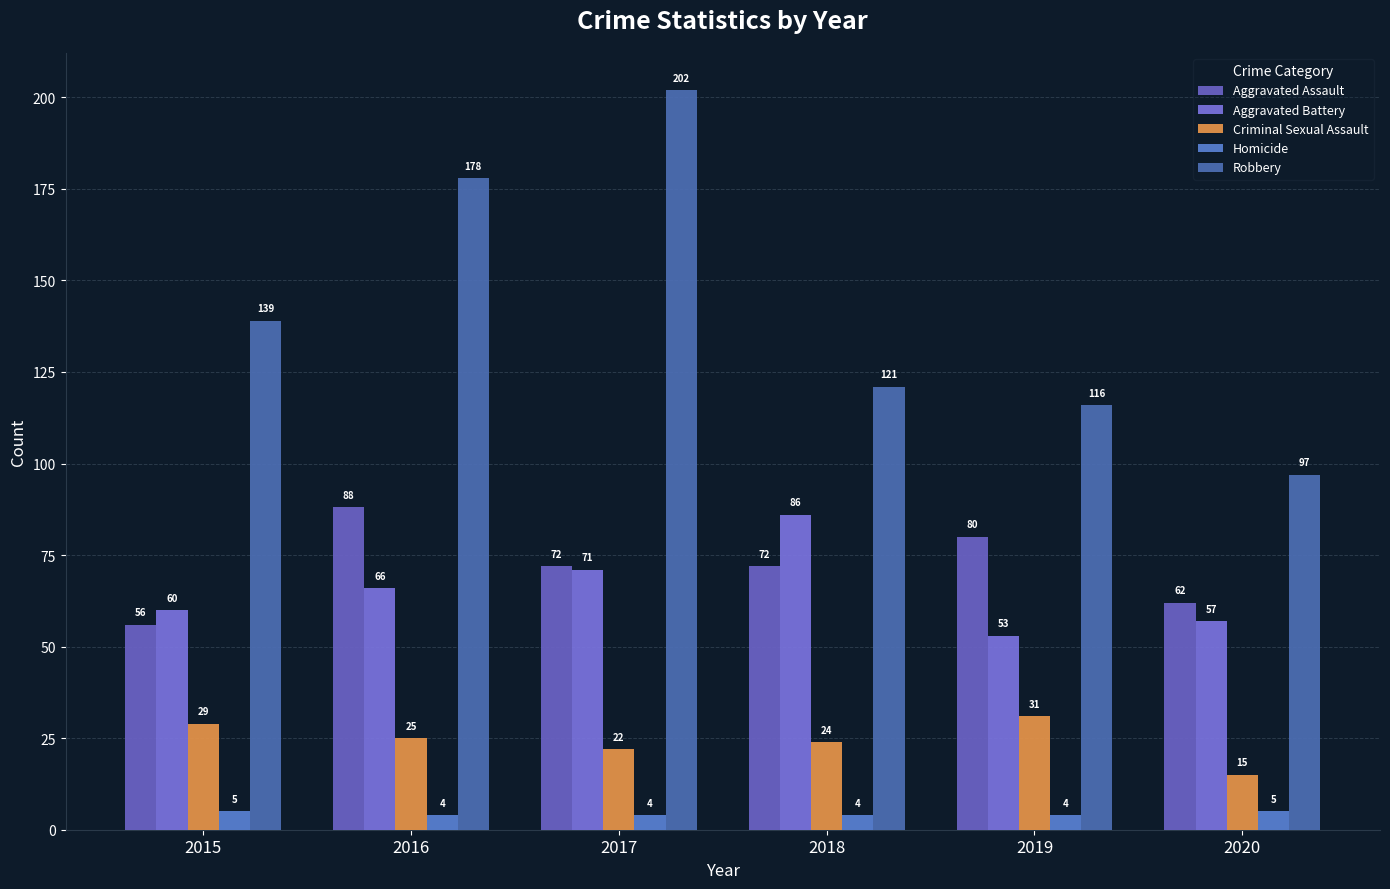

What is the minimum value shown in the chart?

4